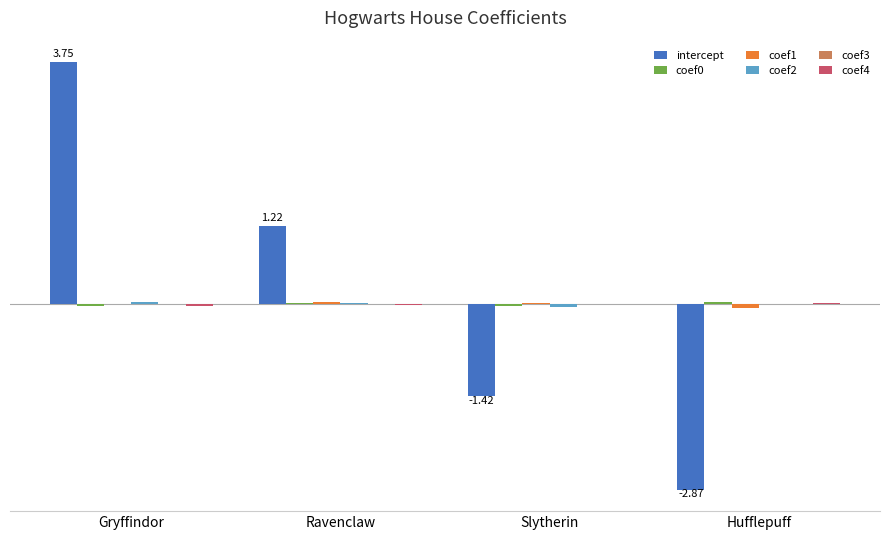

Are the bars grouped side by side (vs. stacked)?

Yes